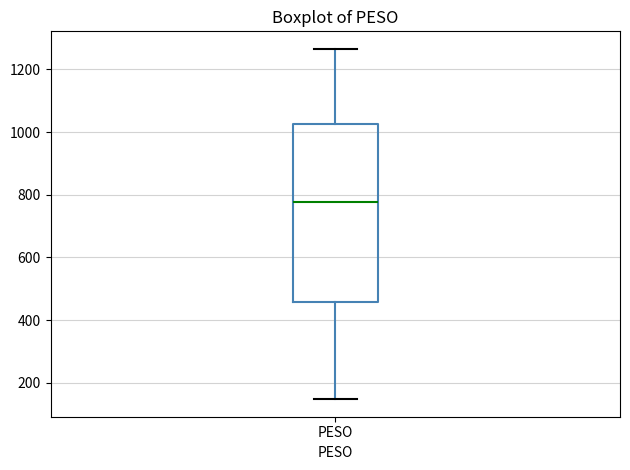

Read this box plot against the y-axis: the position of the median line, the range covered by the box, and the ends of both whiskers. The values are not printed on the chart, so give them approximately, as read against the axis.

median 780, box 460 to 1020, whiskers 140 to 1260